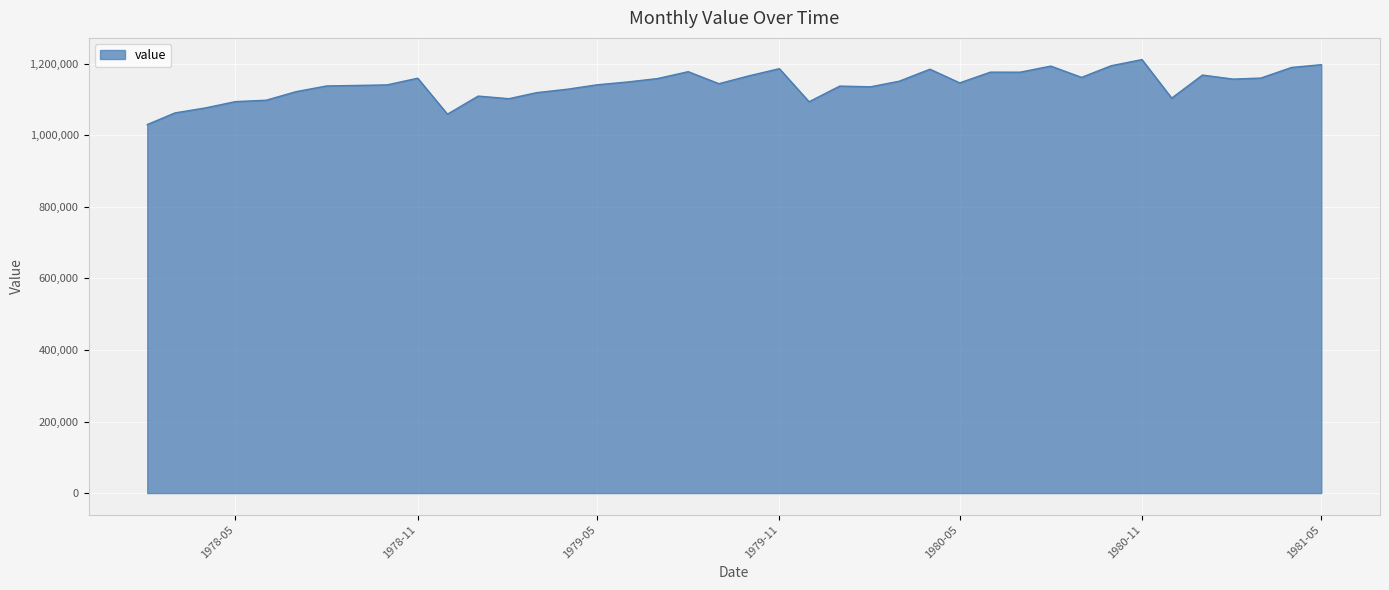

What is the difference between the maximum and minimum values?

181634